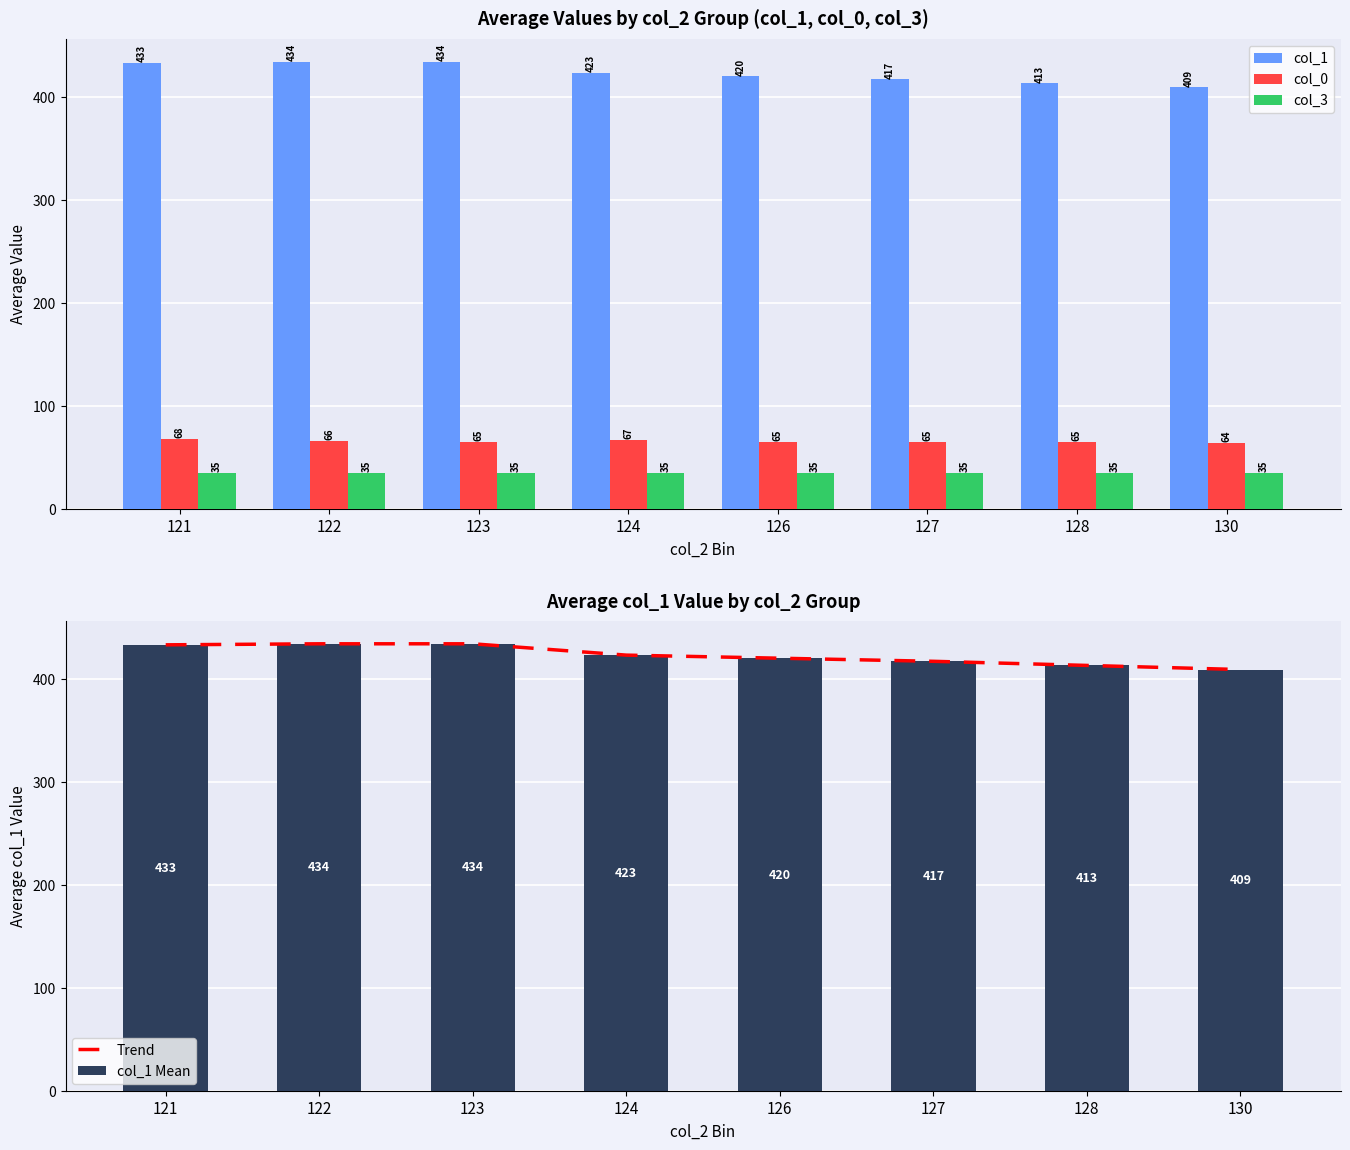

Reading right to left, what are all the values shown in this chart?

col_1: 130=409	128=413	127=417	126=420	124=423	123=434	122=434	121=433
col_0: 130=64	128=65	127=65	126=65	124=67	123=65	122=66	121=68
col_3: 130=35	128=35	127=35	126=35	124=35	123=35	122=35	121=35
Trend: 130=409	128=413	127=417	126=420	124=423	123=434	122=434	121=433
col_1 Mean: 130=409	128=413	127=417	126=420	124=423	123=434	122=434	121=433